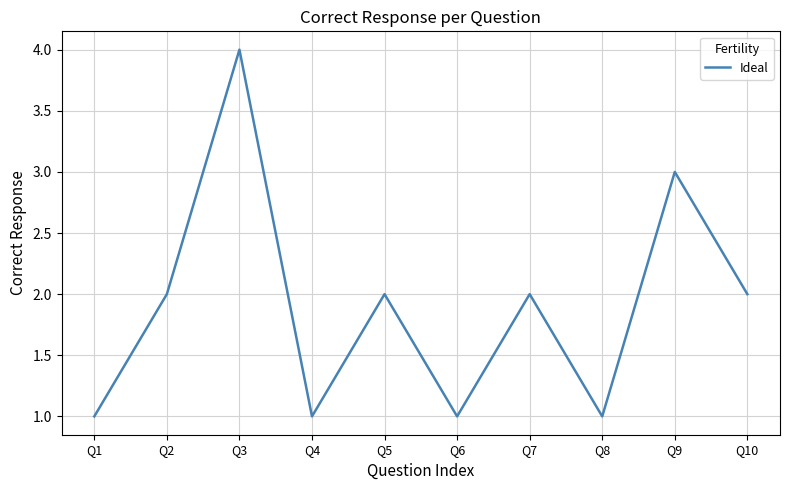

What is the change in value from Q3 to Q7?

-2